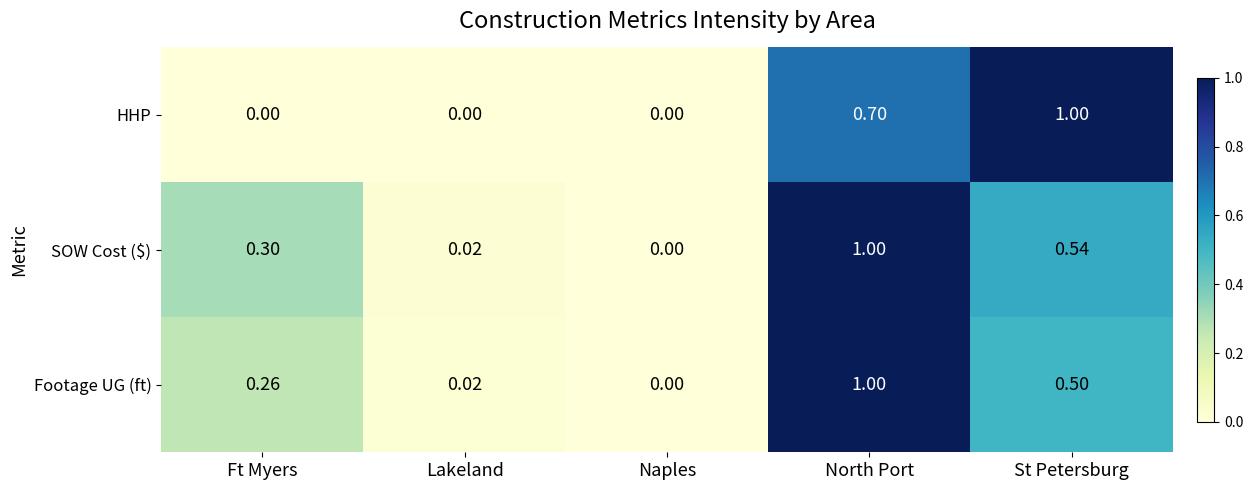

Where is Footage UG (ft) nearest to the value 0?

Naples